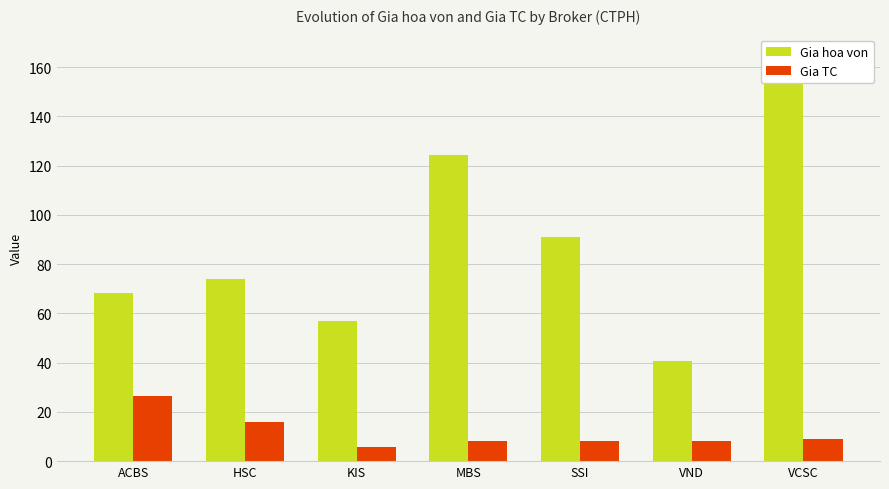

What is the difference between the maximum and minimum values in the Gia hoa von series?

124.2